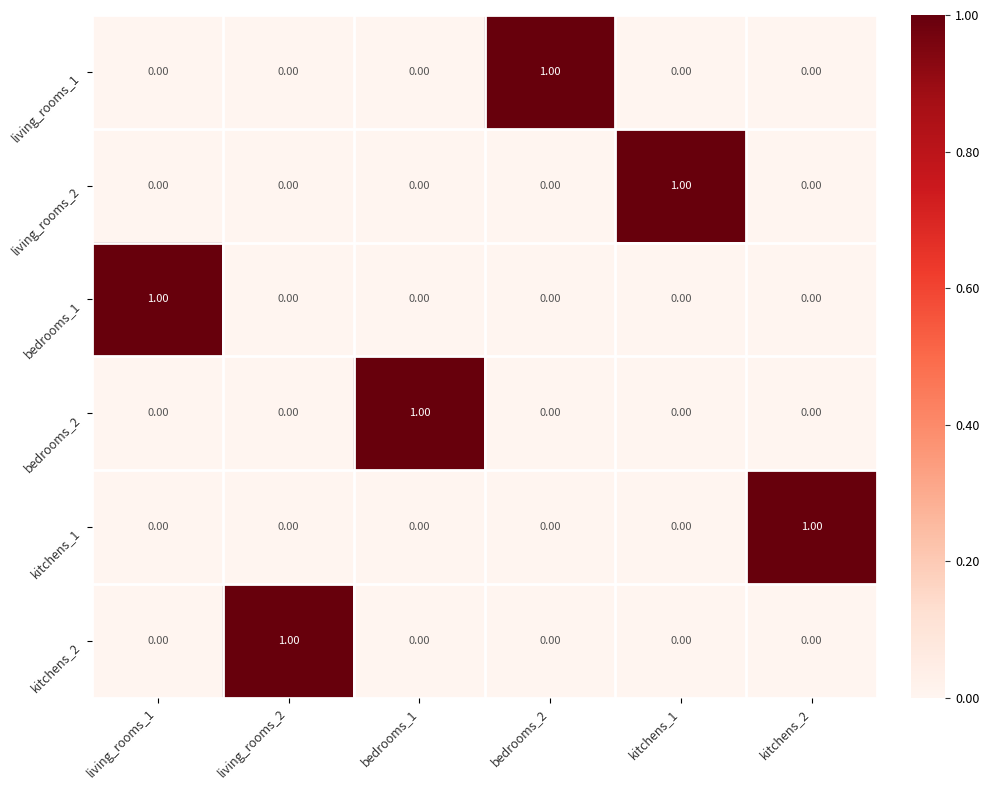

How many data points does each series have?

6